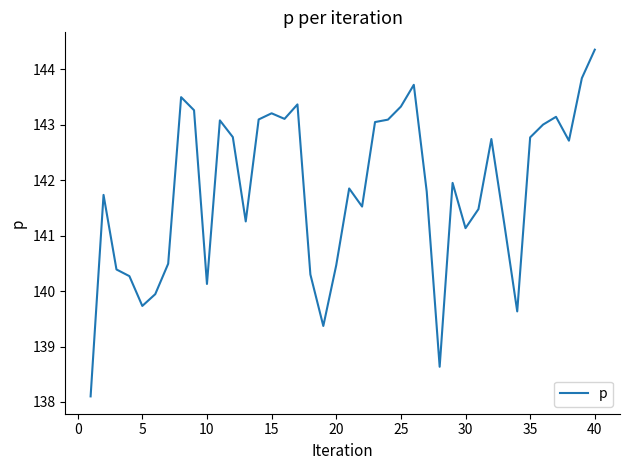

What is the minimum value shown in the chart?

138.1